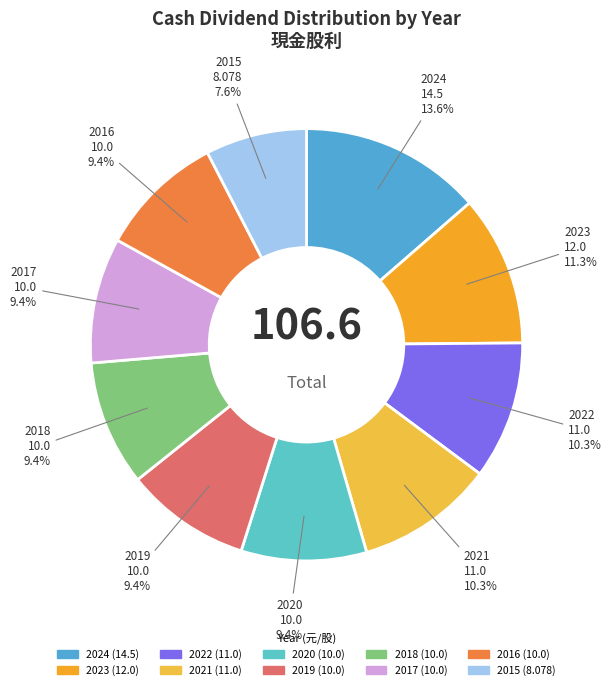

How much of the chart is everything except 2022?

89.7%